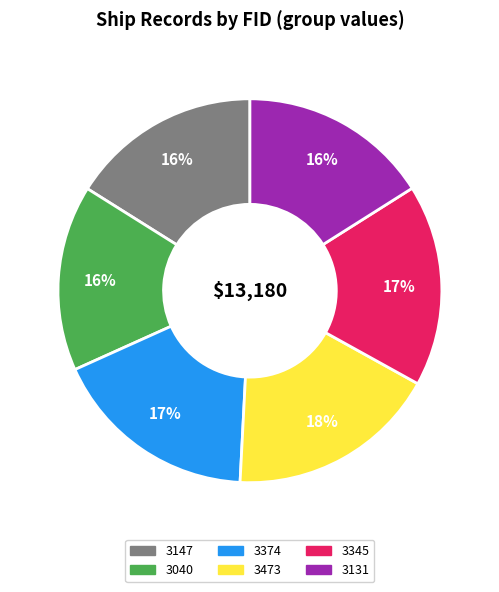

What is the ratio of the value at 3040 to the value at 3131?

1.0